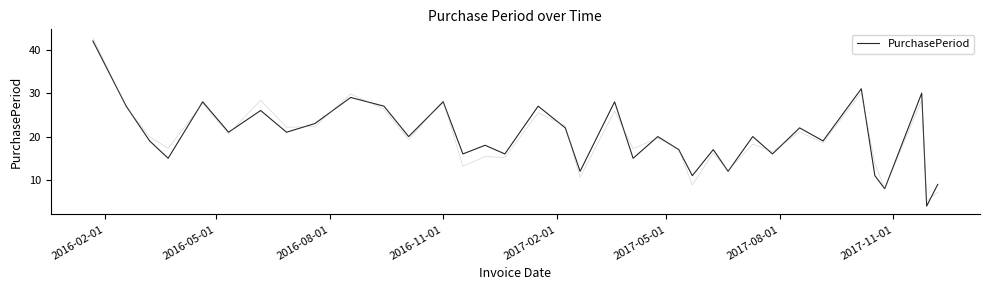

True or false: the data has more than 1 interior local peaks.

True